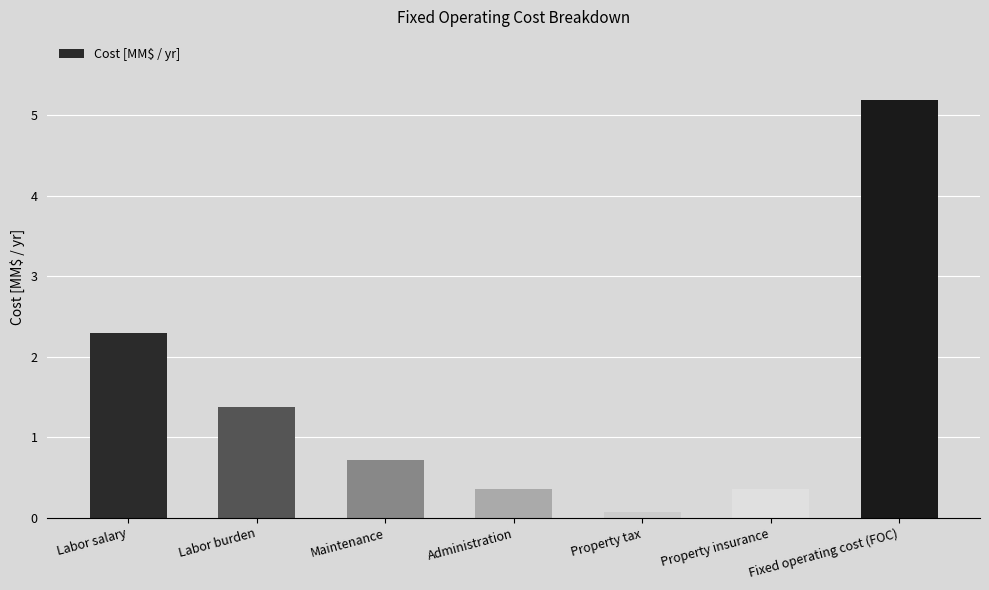

What is the sum of all values?

10.4